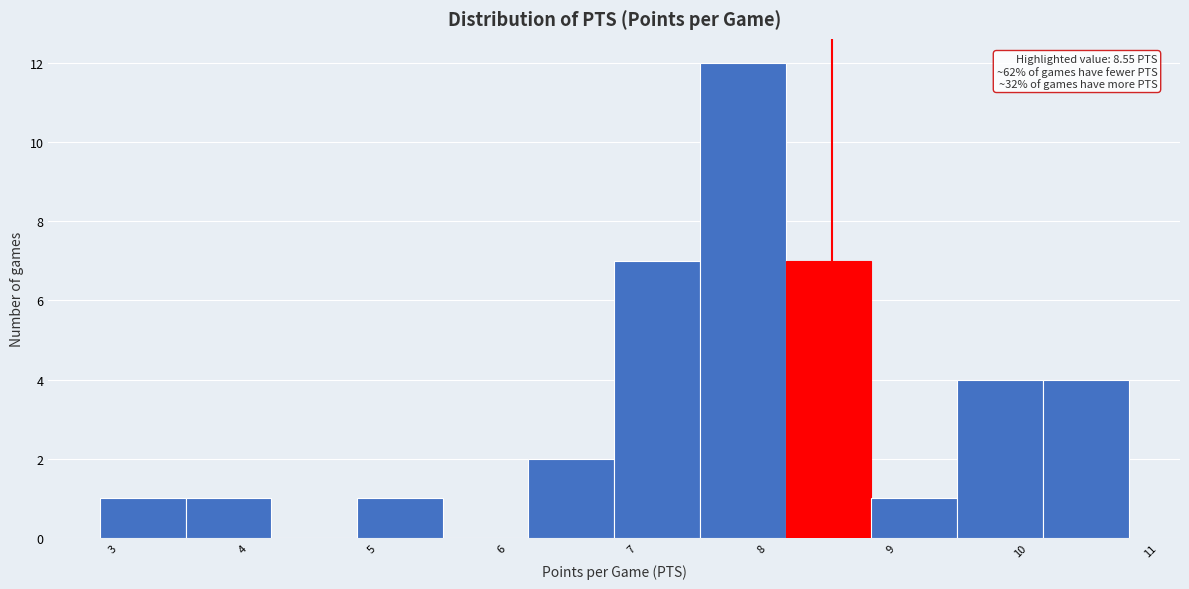

Over which range of the x-axis is the bar tallest?

7.5 to 8.2